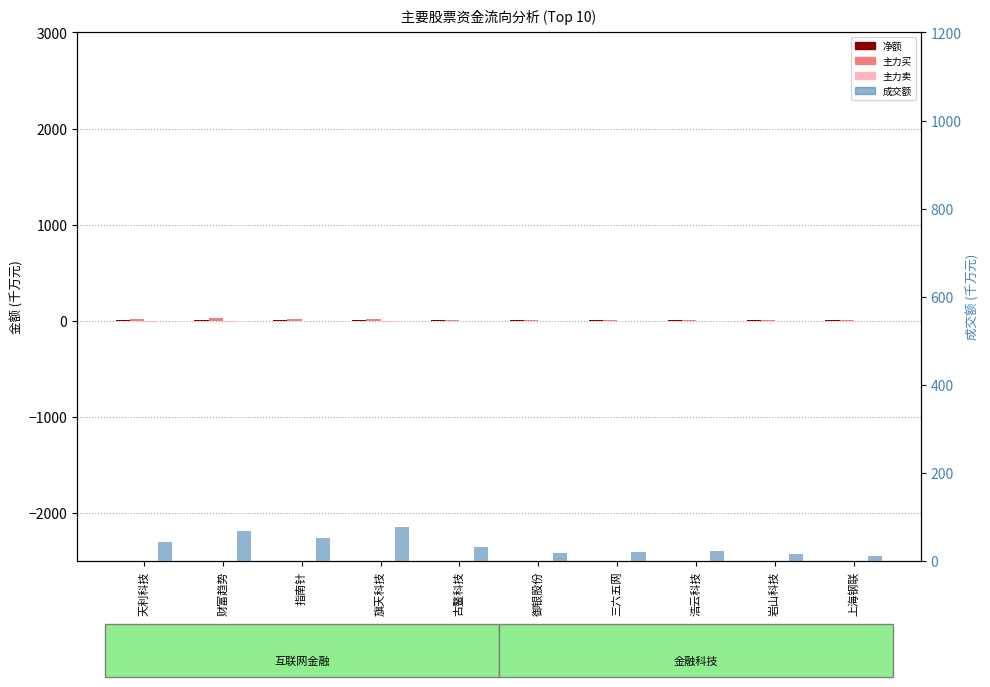

The 净额 series shows 1.9 at 岩山科技. True or false?

False